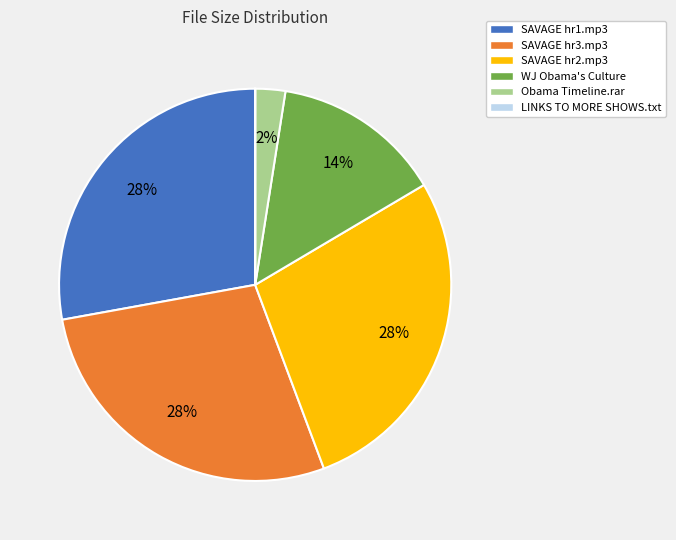

The SAVAGE hr3.mp3 slice represents 16% of the pie. True or false?

False